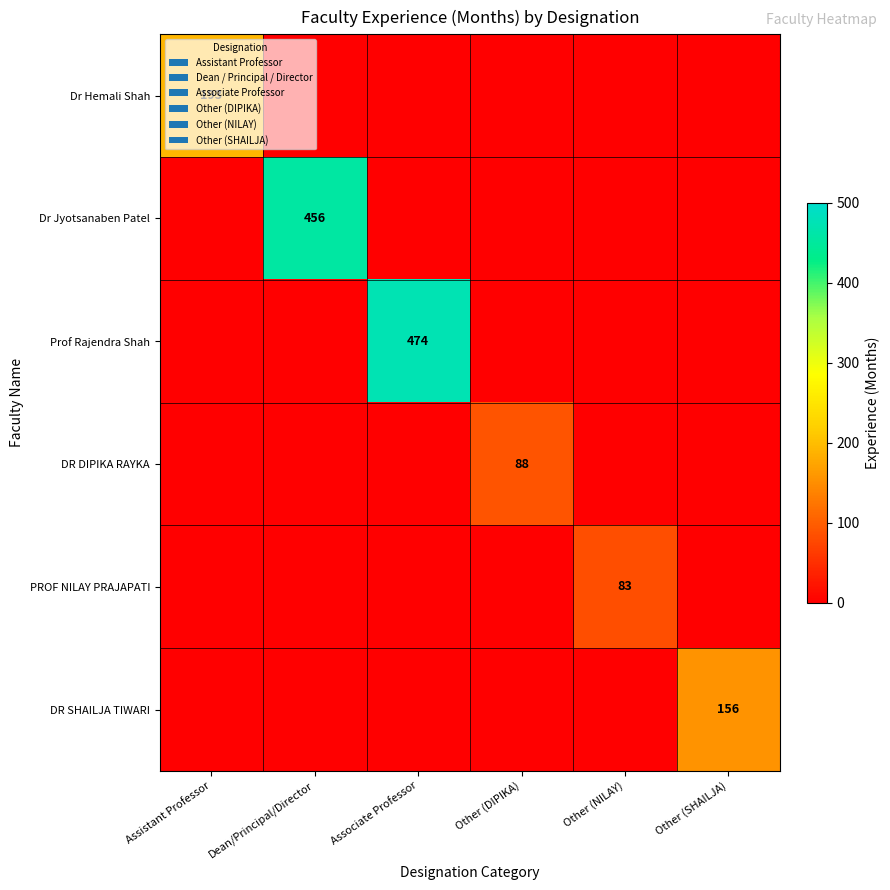

At which category does the chart reach its peak across all series?

Associate Professor